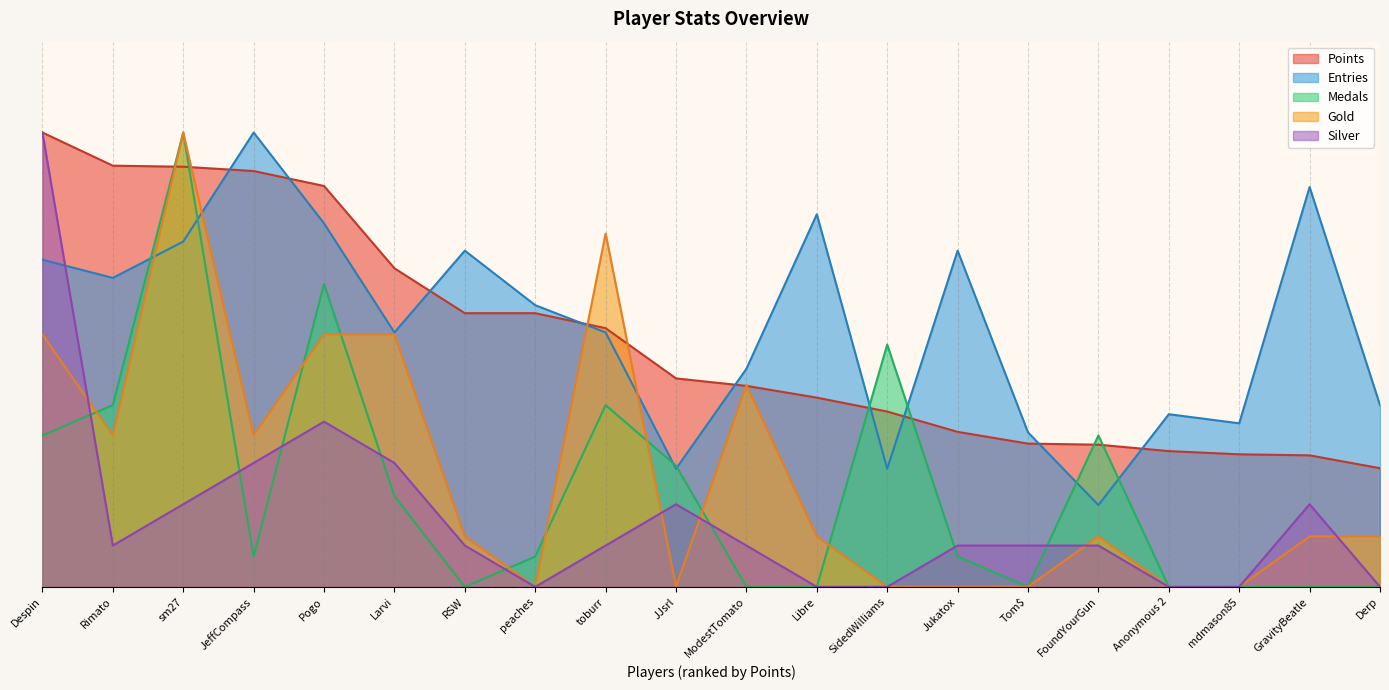

Which category has the lowest value across all series?

RSW